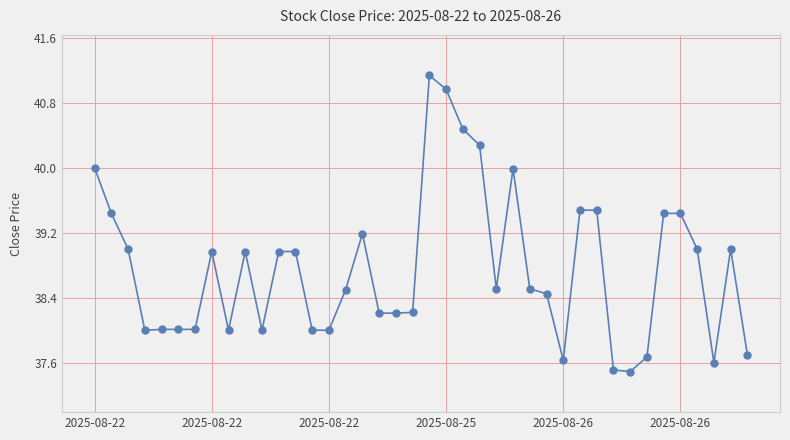

What is the maximum value shown in the chart?

41.1